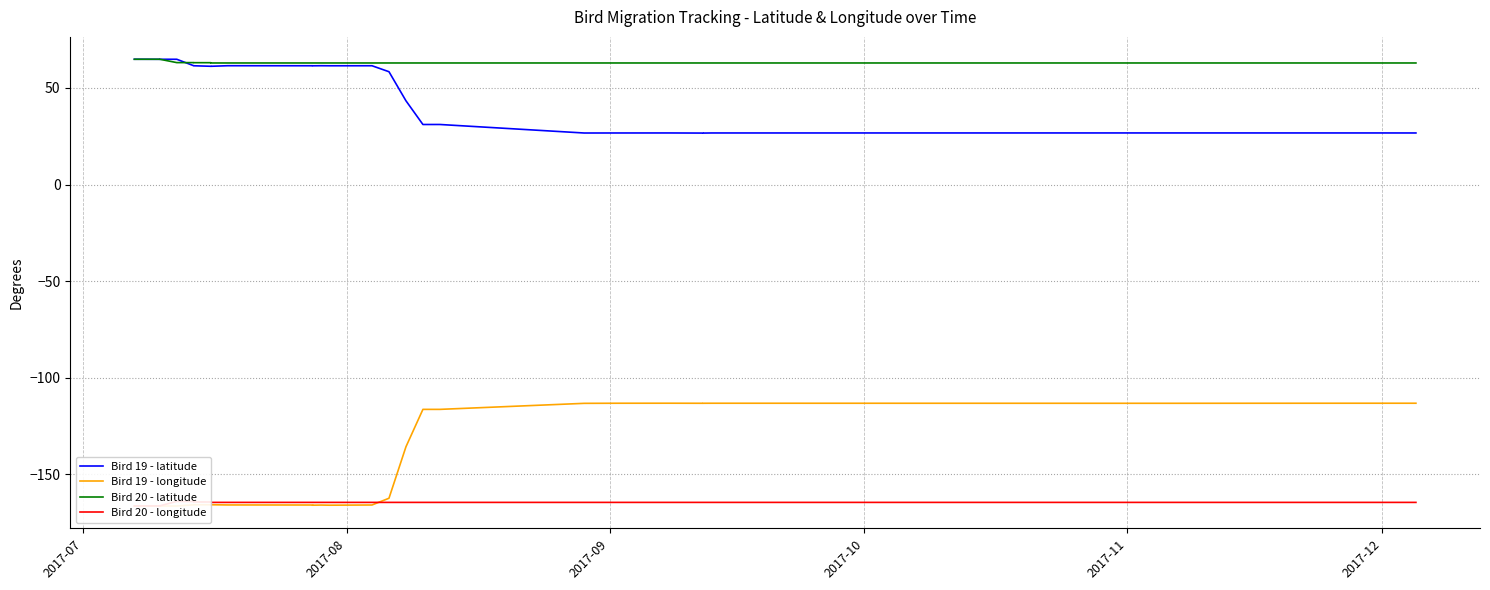

What are all the series names shown in the legend?

Bird 19 - latitude, Bird 19 - longitude, Bird 20 - latitude, Bird 20 - longitude